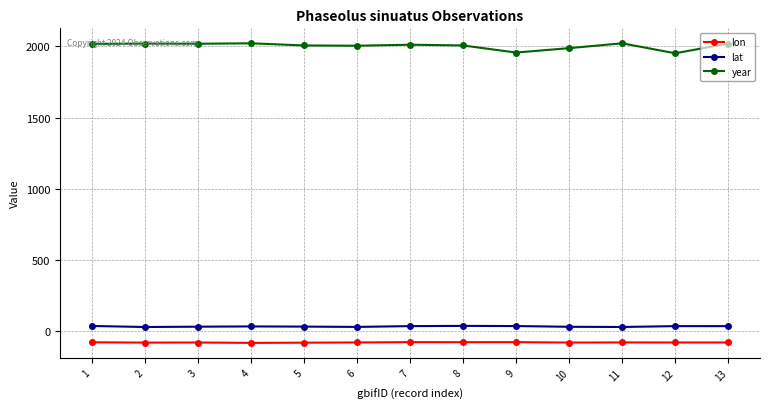

Is it true that lat equals 28.7 at 10?

True